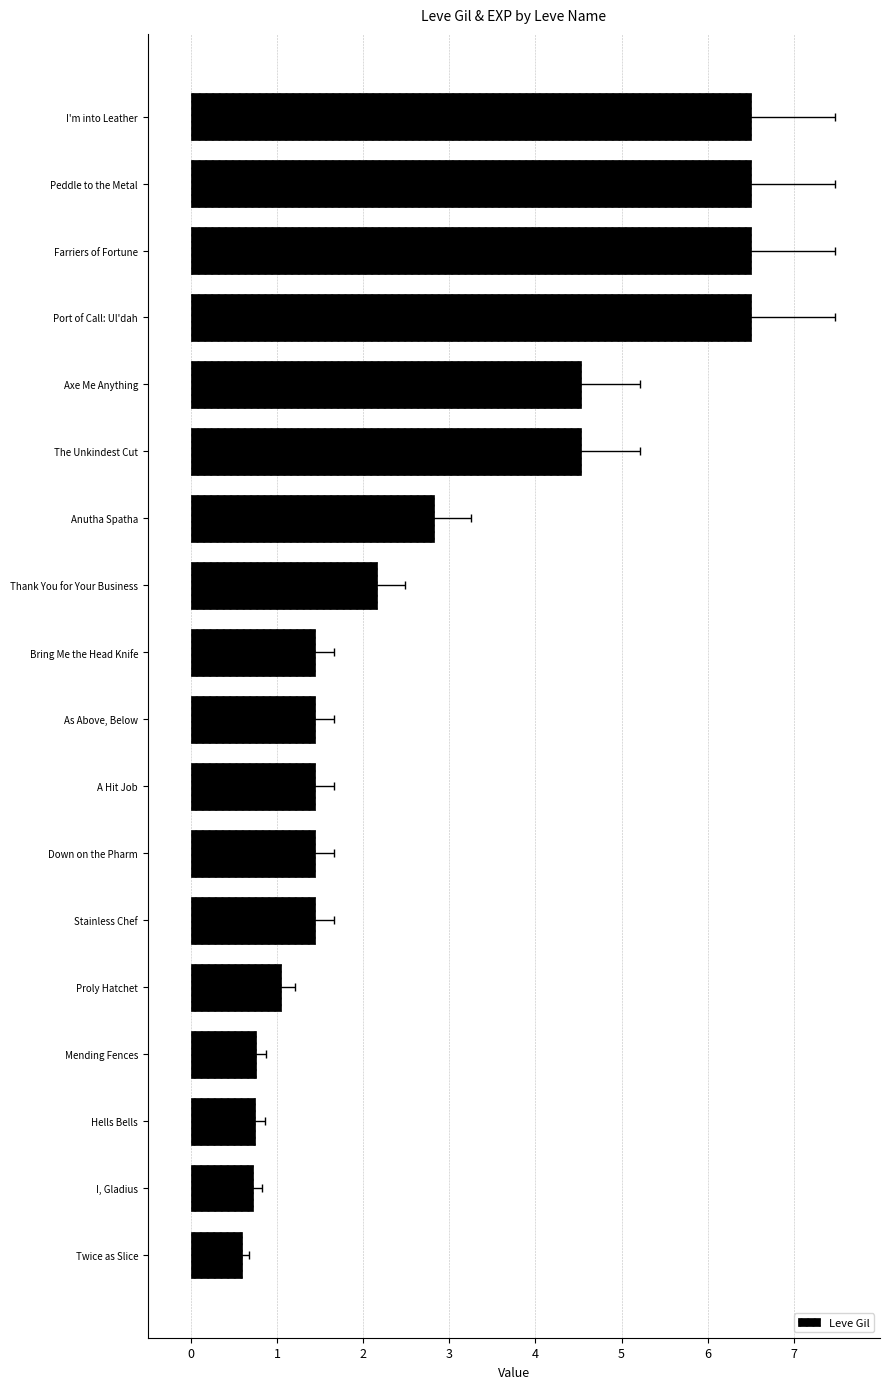

What is the sum of the values at Down on the Pharm and Axe Me Anything?

6.0